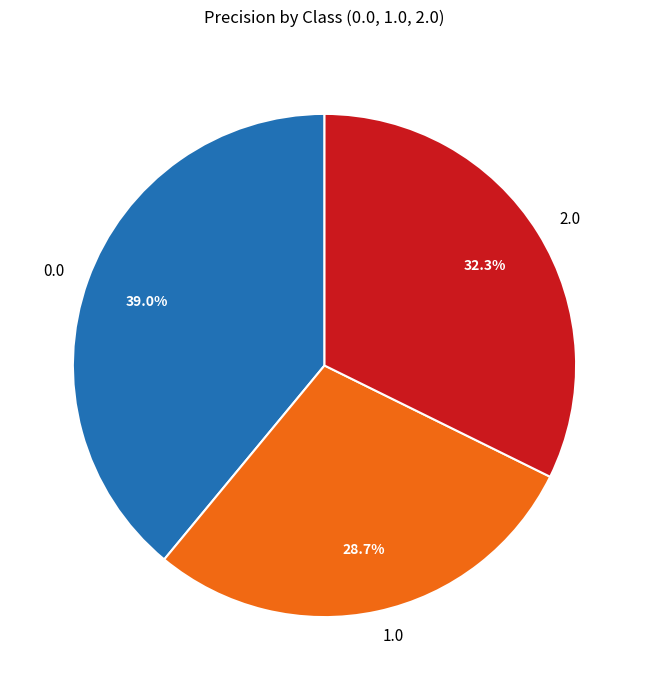

Rank the categories by value from lowest to highest.

1.0, 2.0, 0.0